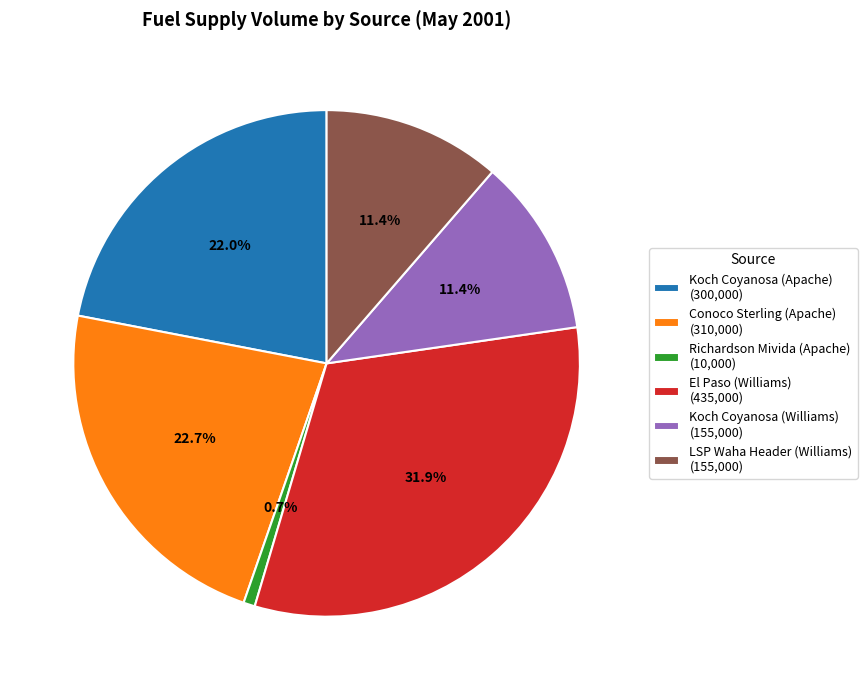

What portion of the pie excludes El Paso (Williams)?

68.1%